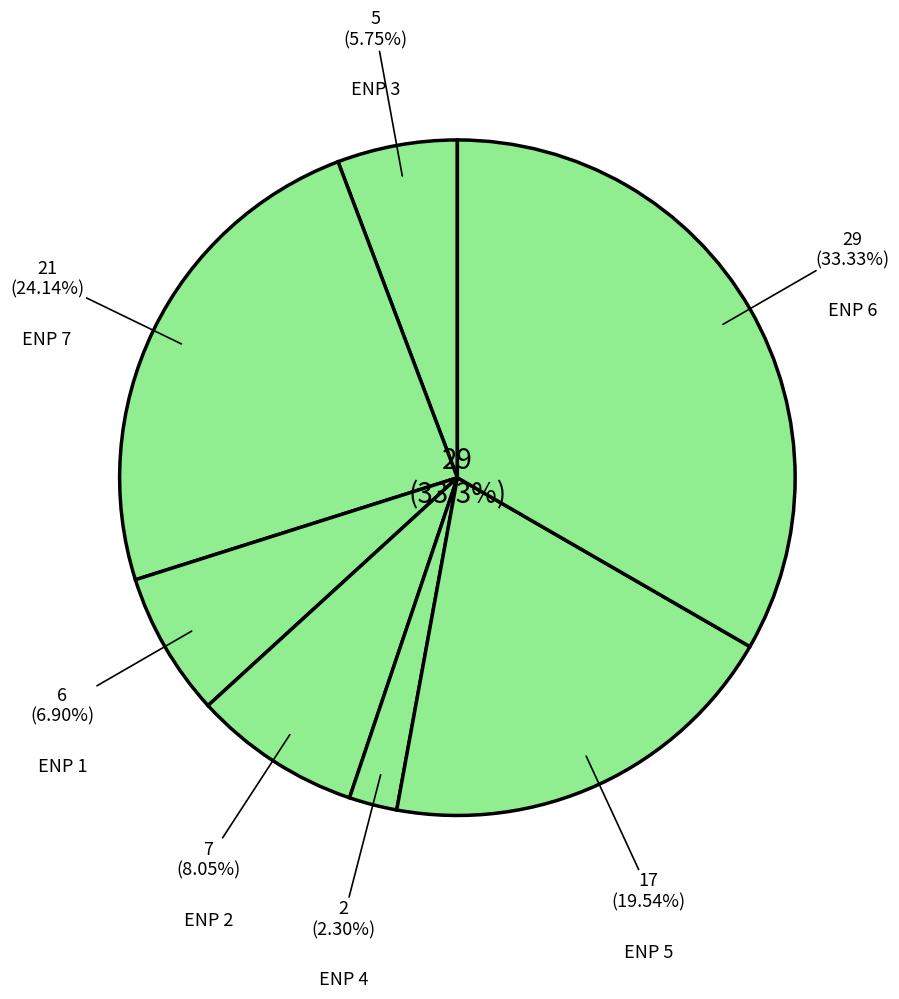

What is the total percentage of ENP 6 and ENP 7?

57.5%